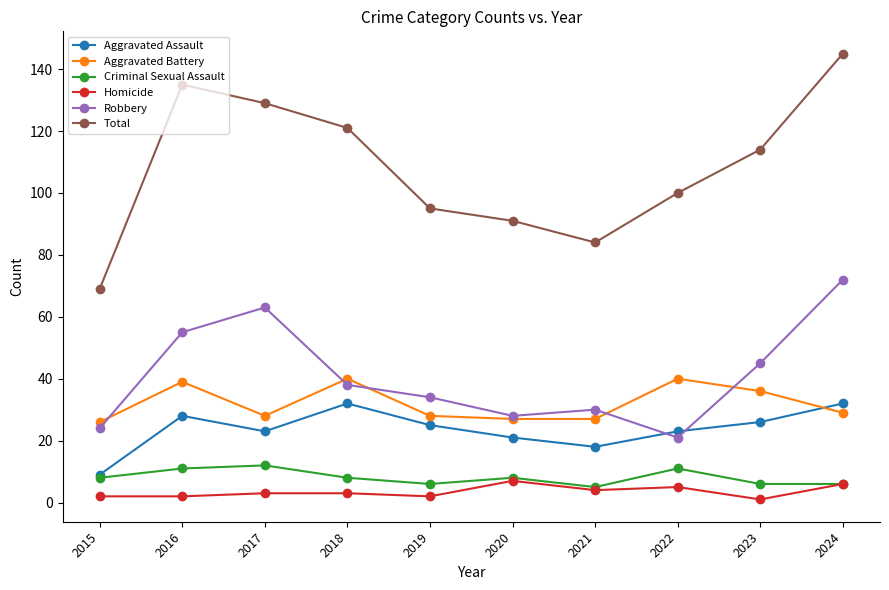

Which series changed the most between 2018 and 2020?

Total